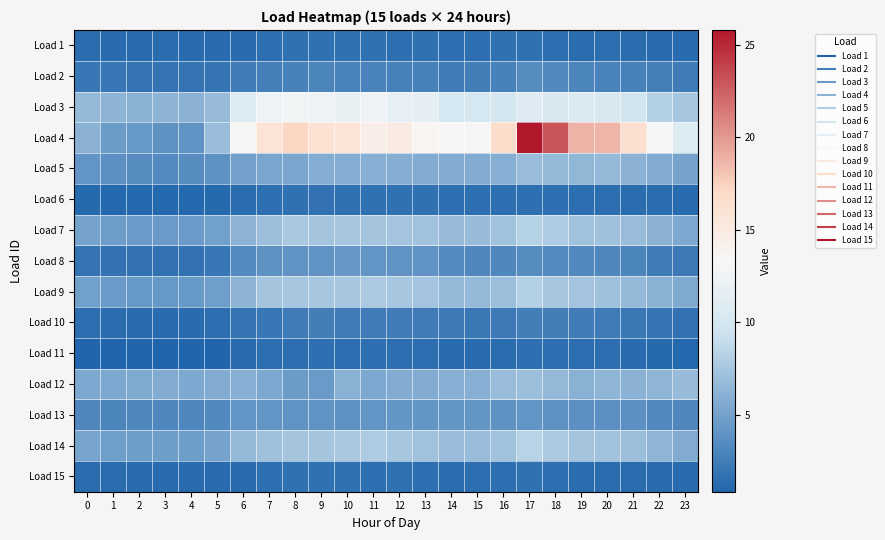

Rank the series at 12 from highest to lowest value.

Load 4, Load 3, Load 14, Load 9, Load 7, Load 5, Load 12, Load 13, Load 8, Load 2, Load 10, Load 6, Load 15, Load 1, Load 11